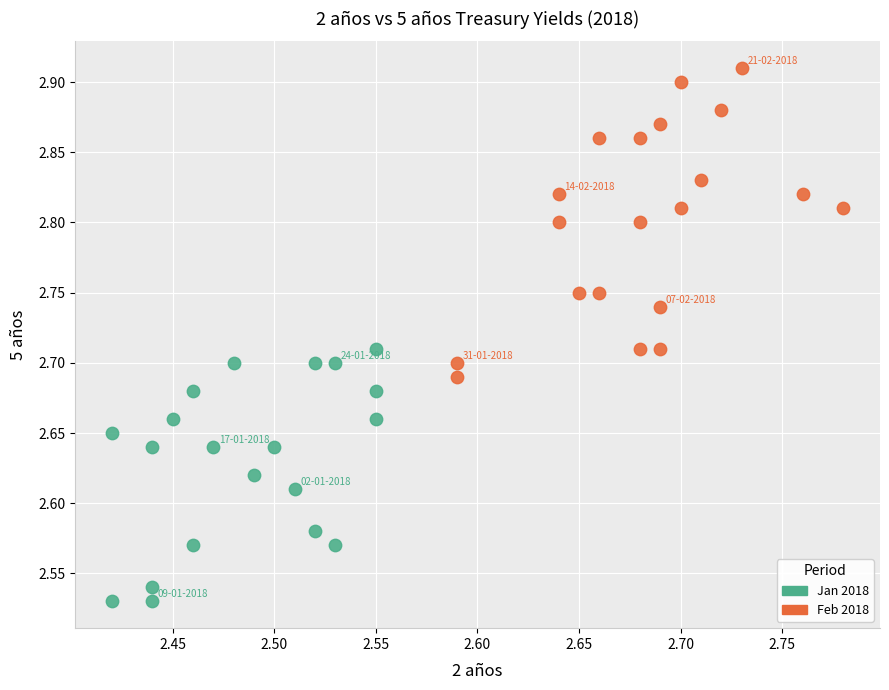

Which series has the largest Y range (max minus min)?

Feb 2018